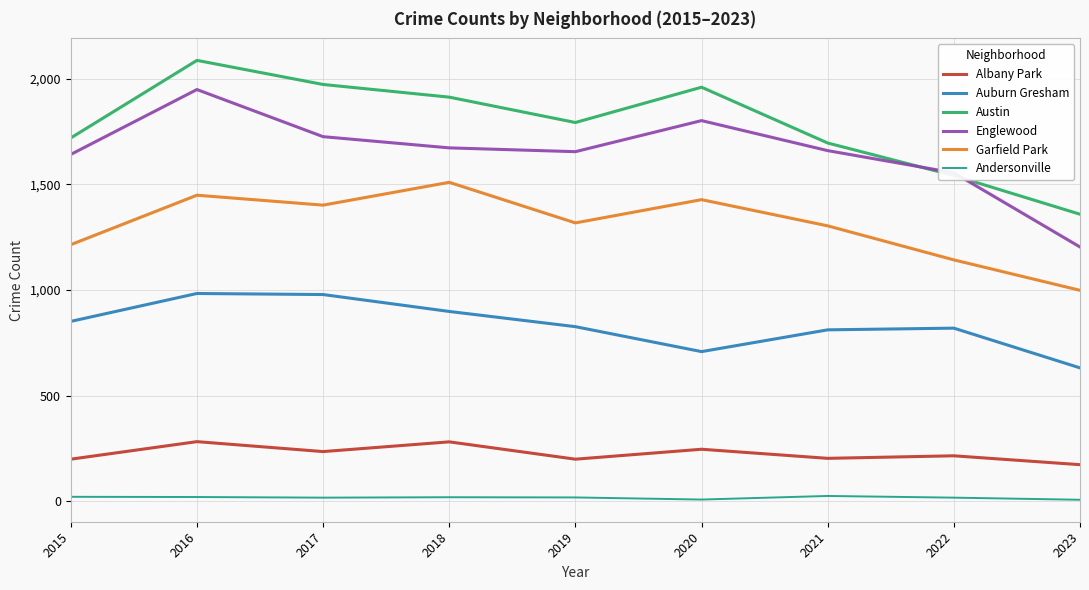

Is it true that Englewood equals 1725 at 2017?

True